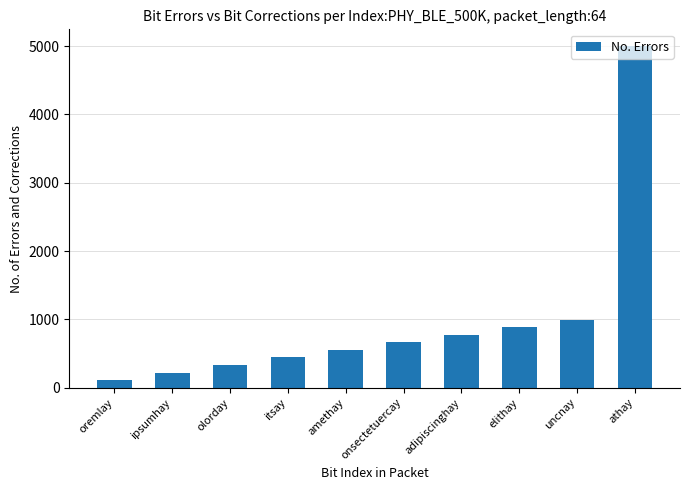

How many bars are there in total?

10